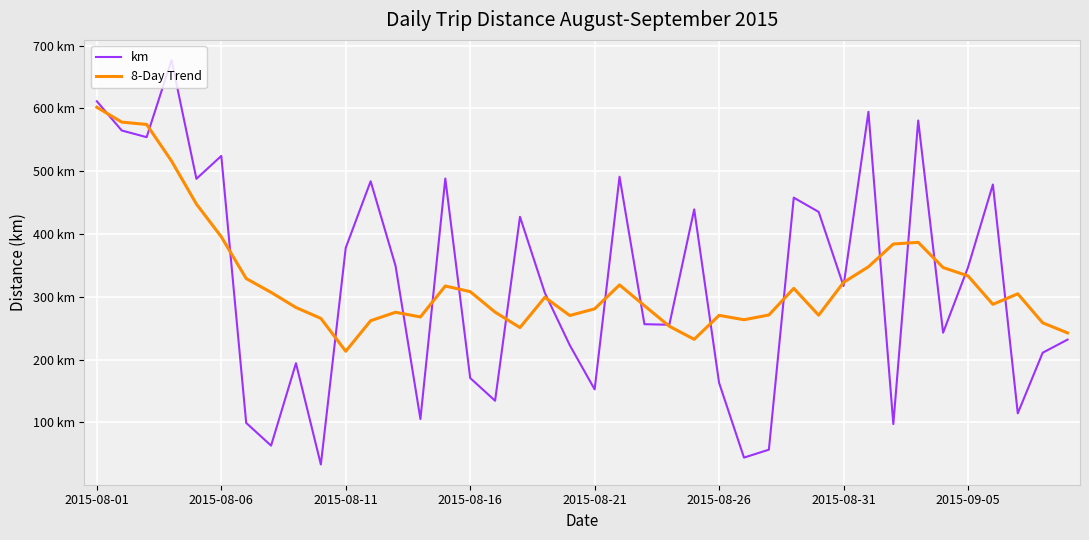

Is this an area chart (filled region under the line)?

No